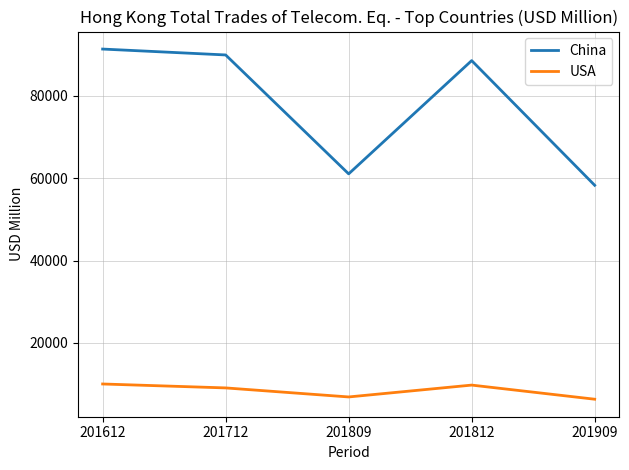

True or false: China and USA cross at least once.

False